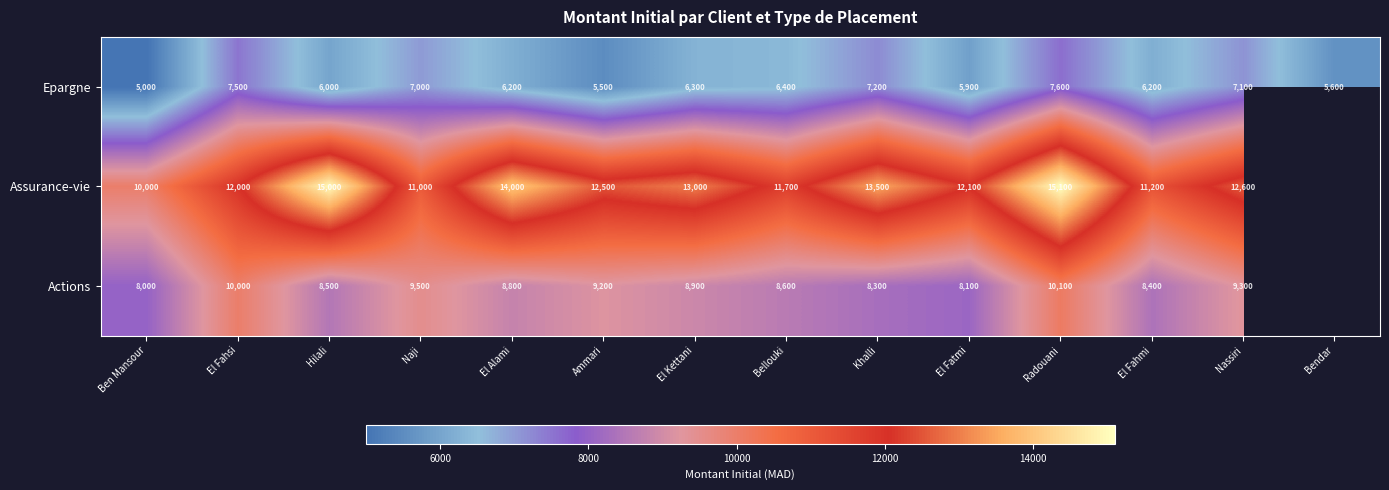

What is the difference between the Epargne values at Bendar and El Fahsi?

1900